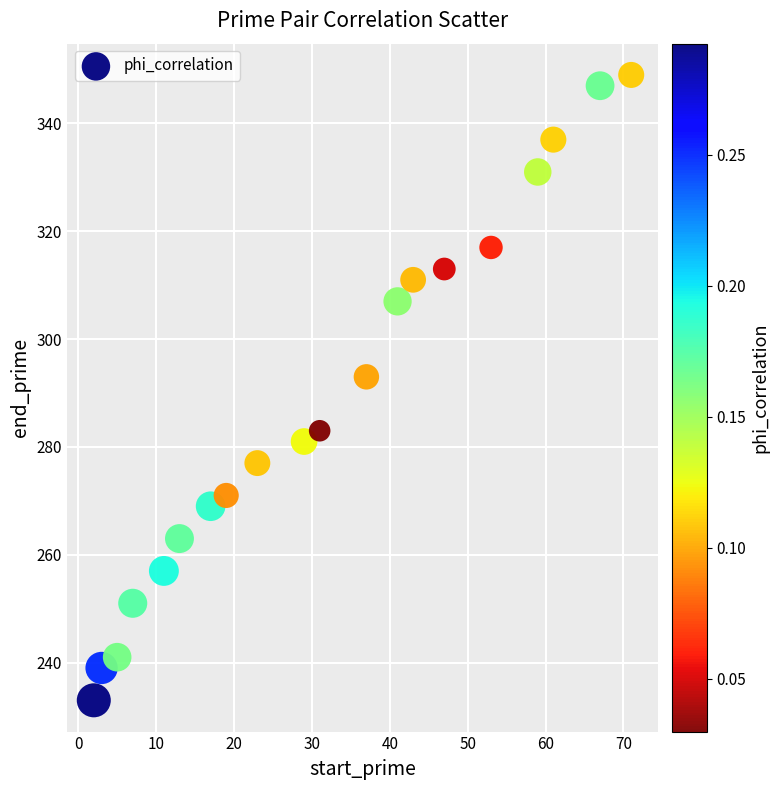

What Y value in the scatter plot is closest to 291?

293